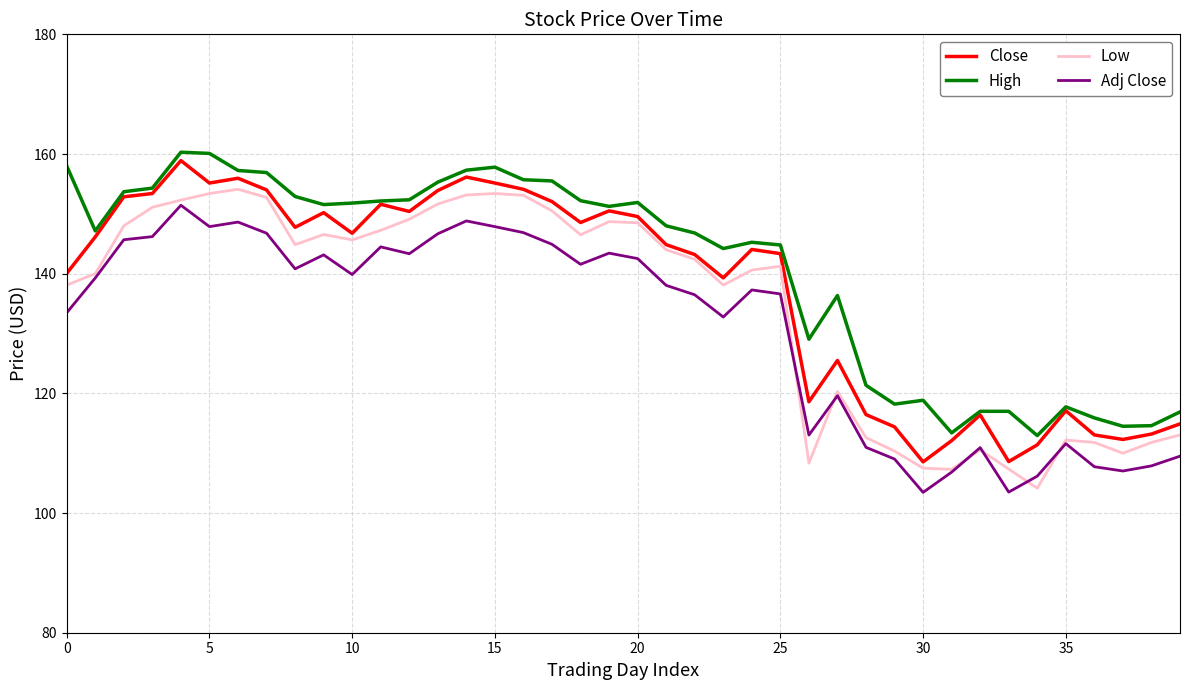

What is the greatest value displayed?

160.3